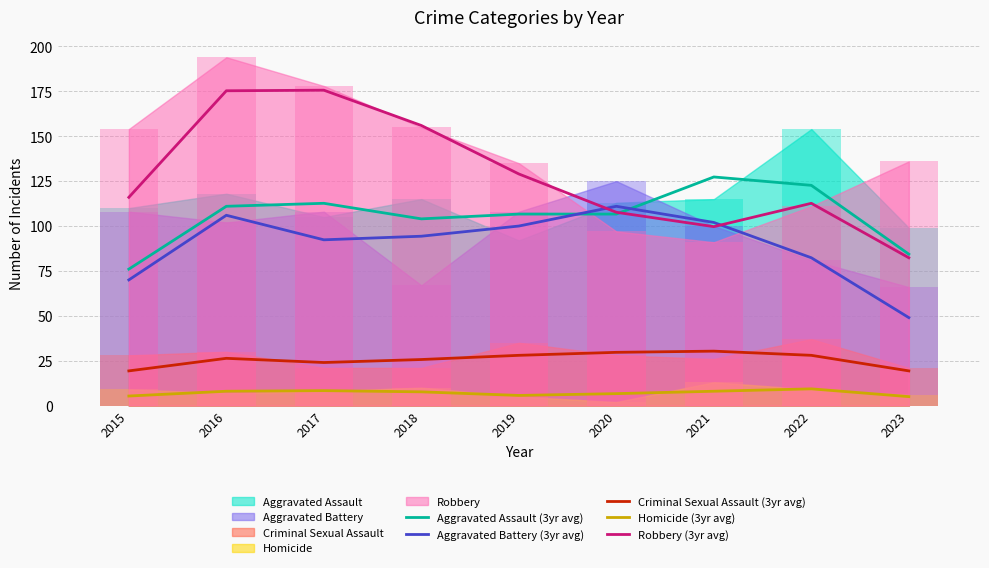

What is the difference between the highest and lowest values at 2022?

113.3